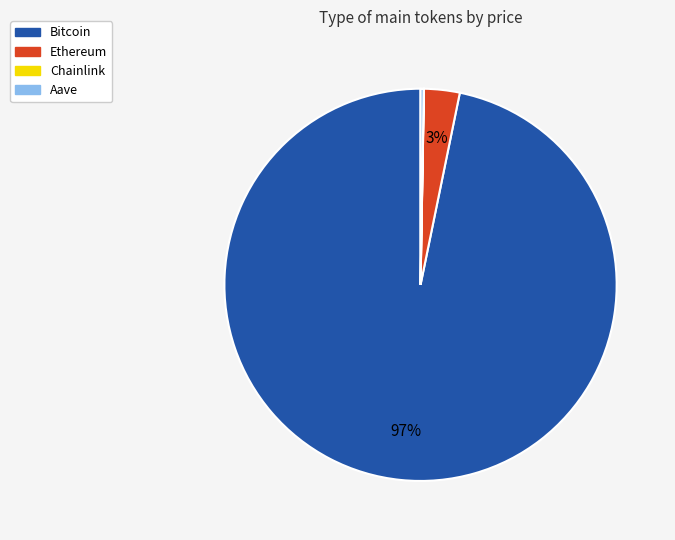

Is there a majority slice in this chart?

Yes